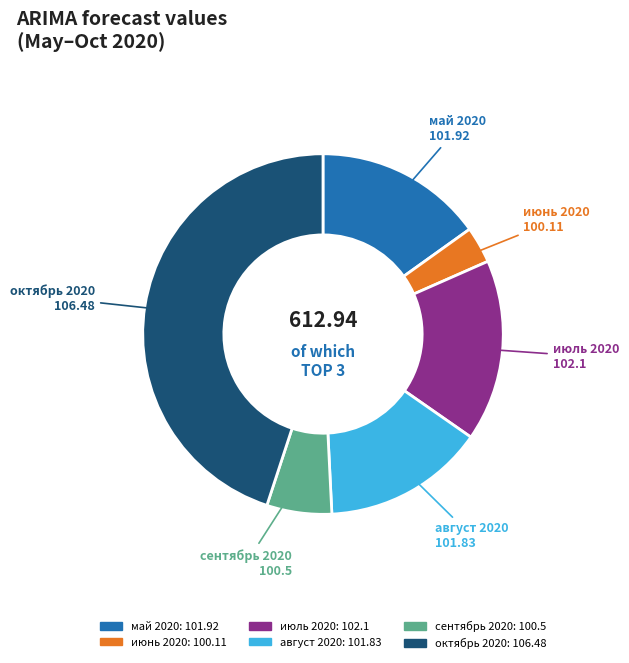

Rank the categories by value from lowest to highest.

июнь 2020, сентябрь 2020, август 2020, май 2020, июль 2020, октябрь 2020